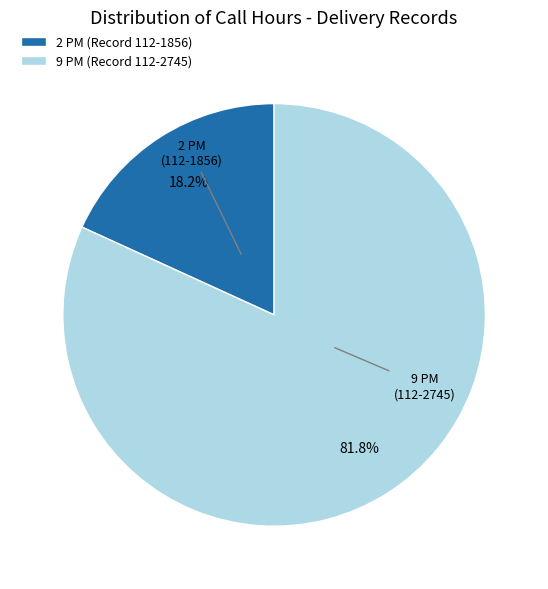

Is there any slice that represents more than half of the pie?

Yes